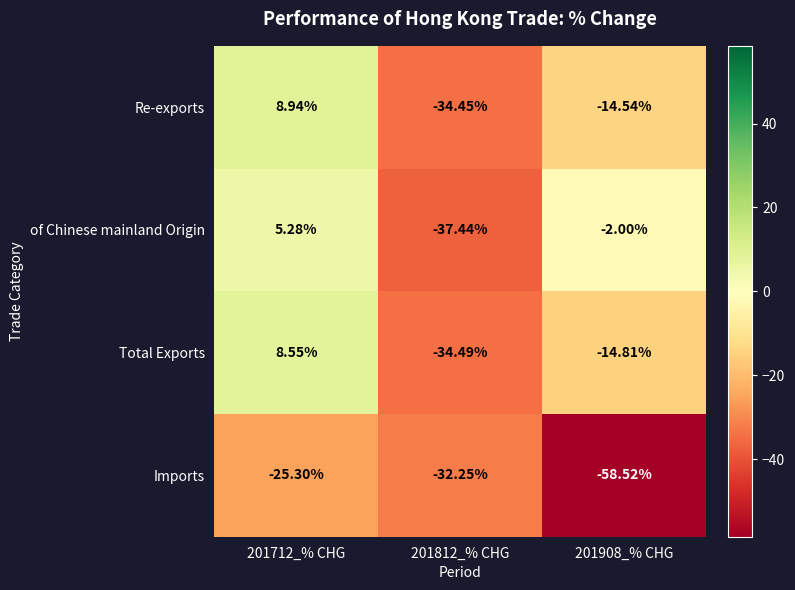

How many series are shown in this chart?

4